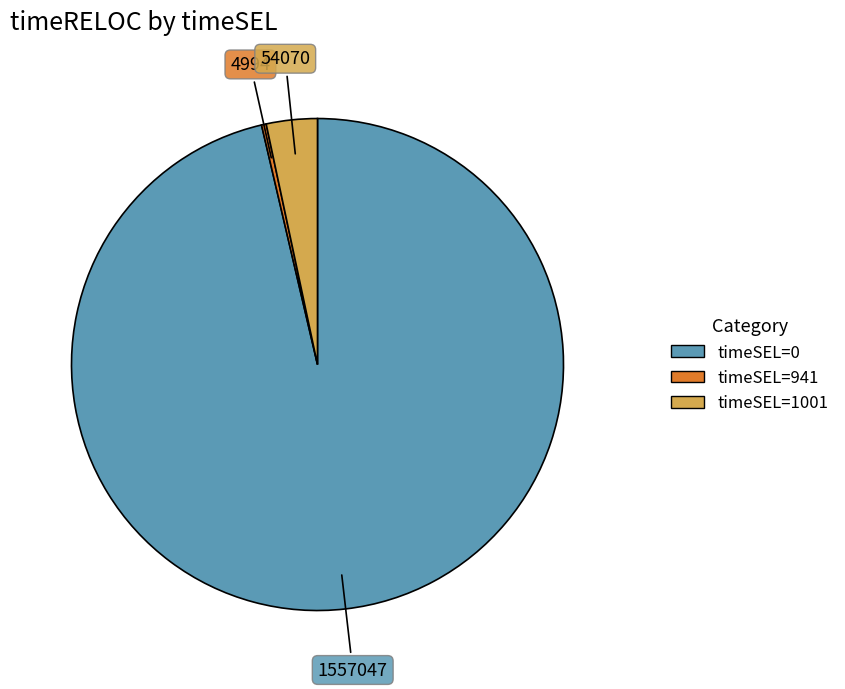

Is the sum of timeSEL=1001 and timeSEL=941 greater than half?

No